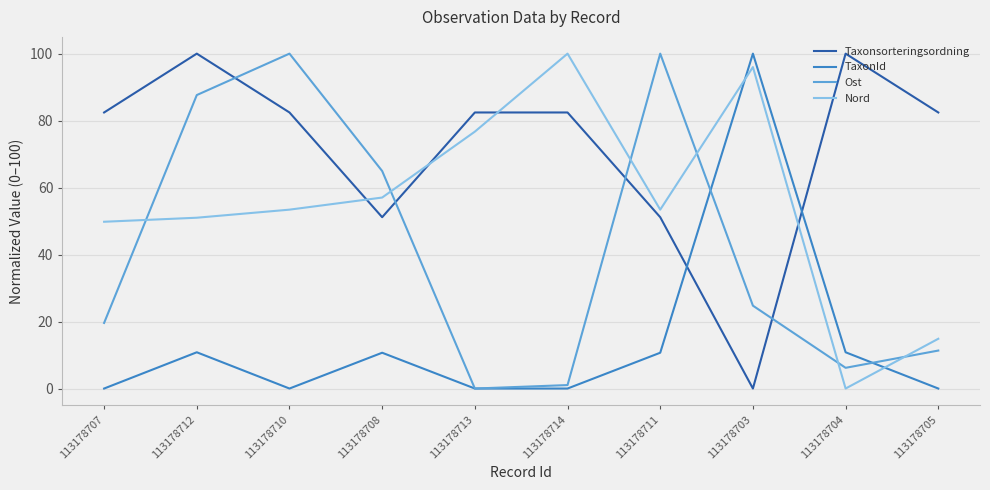

What is the total value across all series at 113178704?

117.0